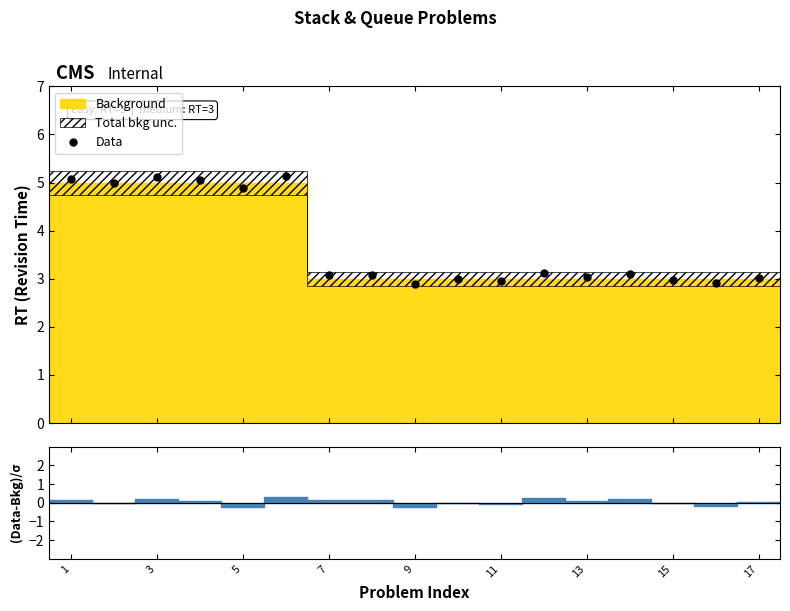

How many values are between 2 and 4?

11